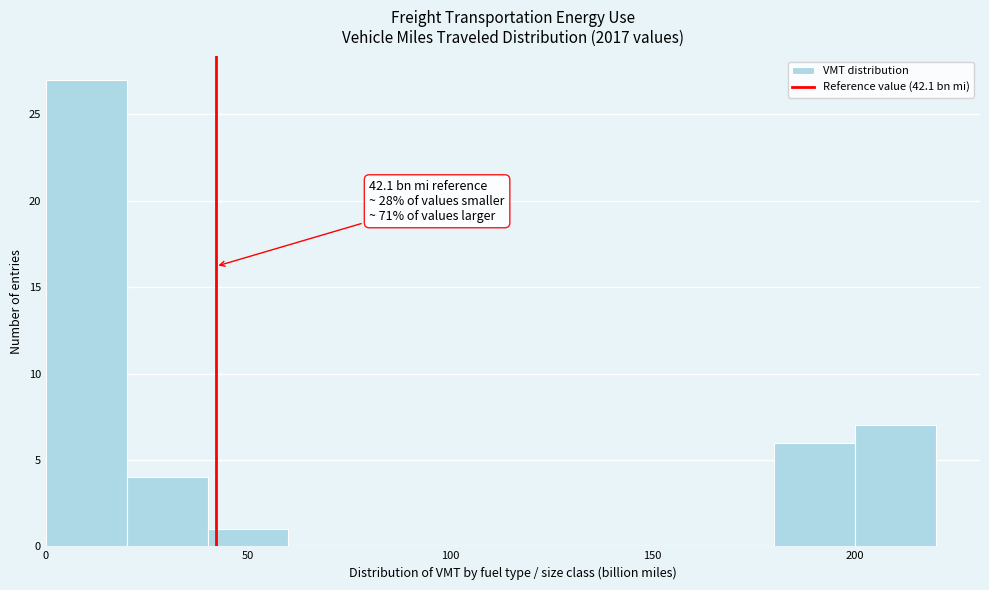

Over which range of the x-axis is the bar tallest?

0 to 20